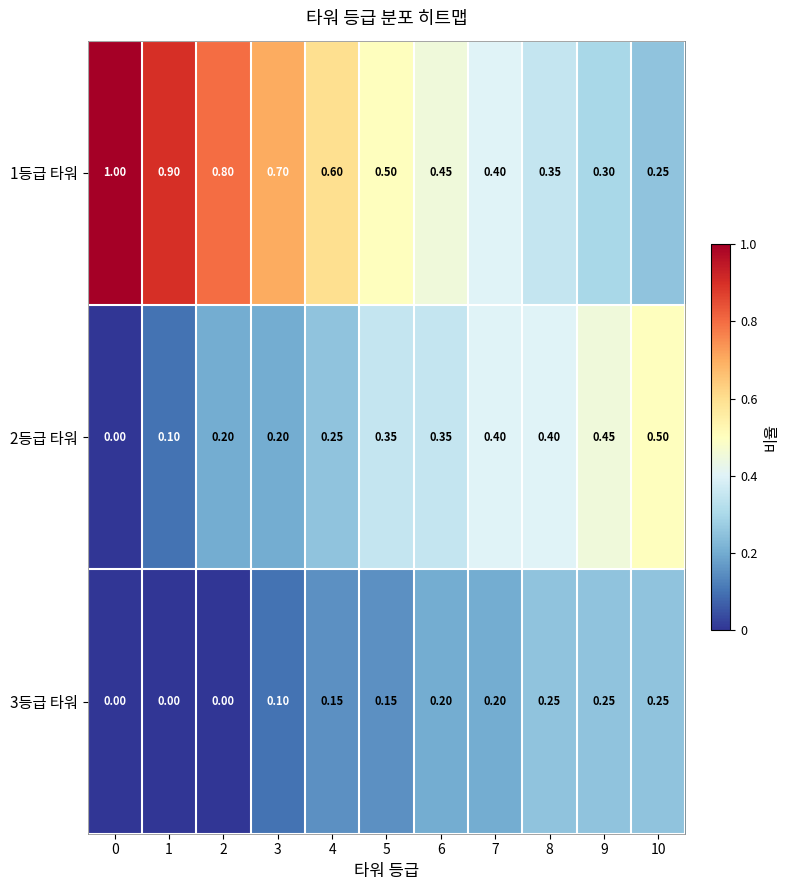

Rank the series by their average value, from lowest to highest.

3등급 타워, 2등급 타워, 1등급 타워